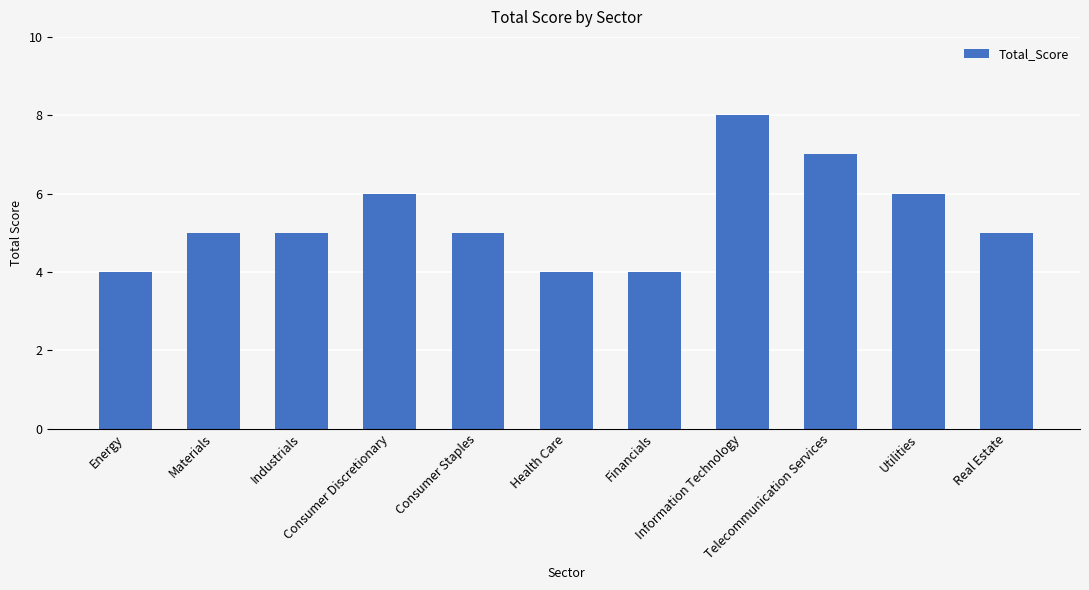

The chart shows a value of 6 at Utilities. True or false?

True